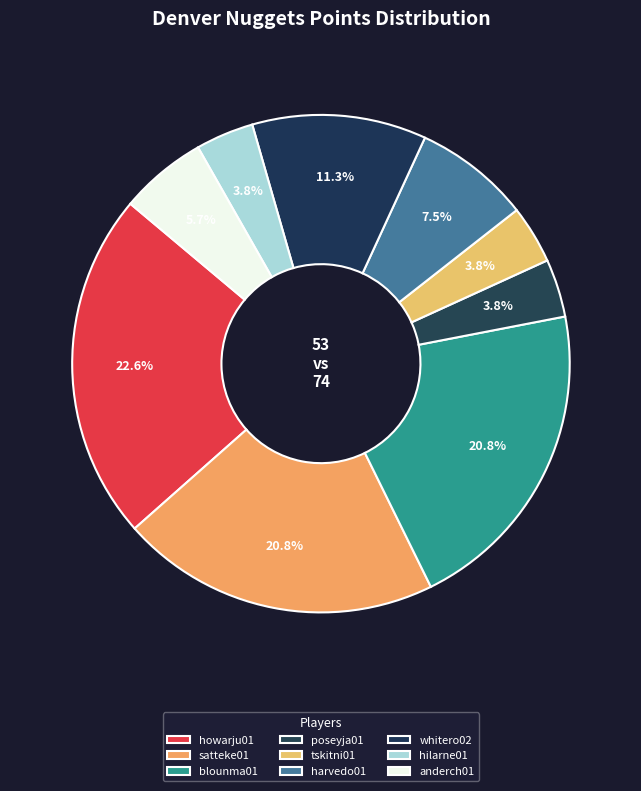

To the nearest percent, what is the average slice percentage?

11%